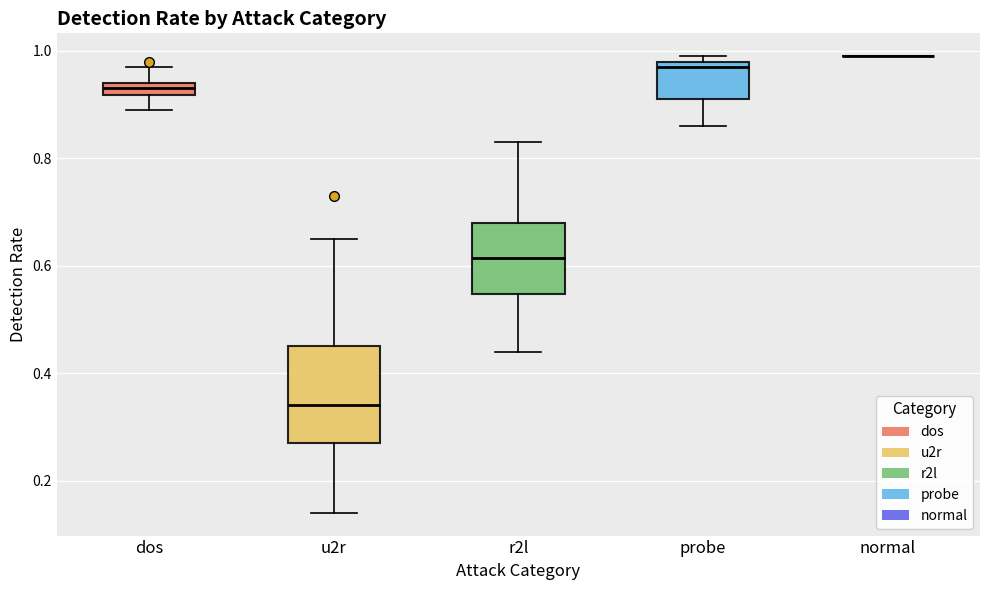

Comparing the boxes themselves (not the whiskers), which one is the tallest?

u2r